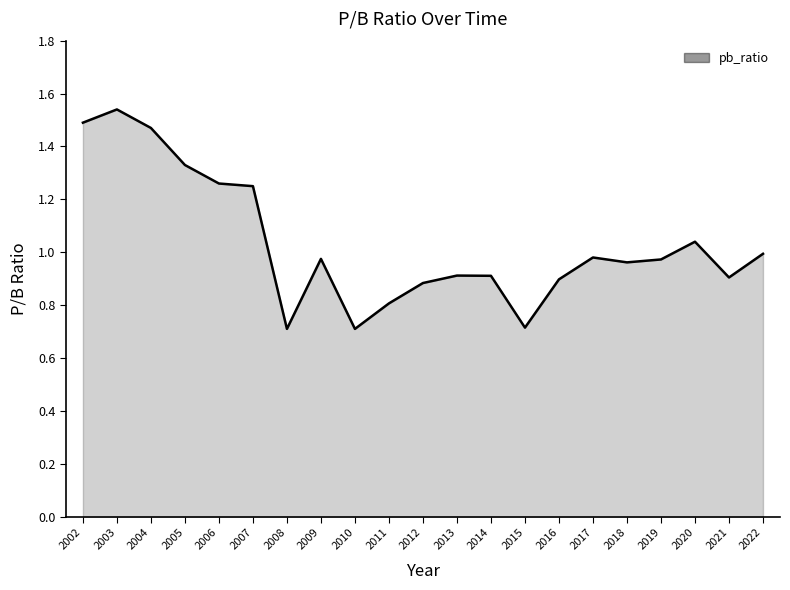

What is the sum of the values at 2011 and 2002?

2.3